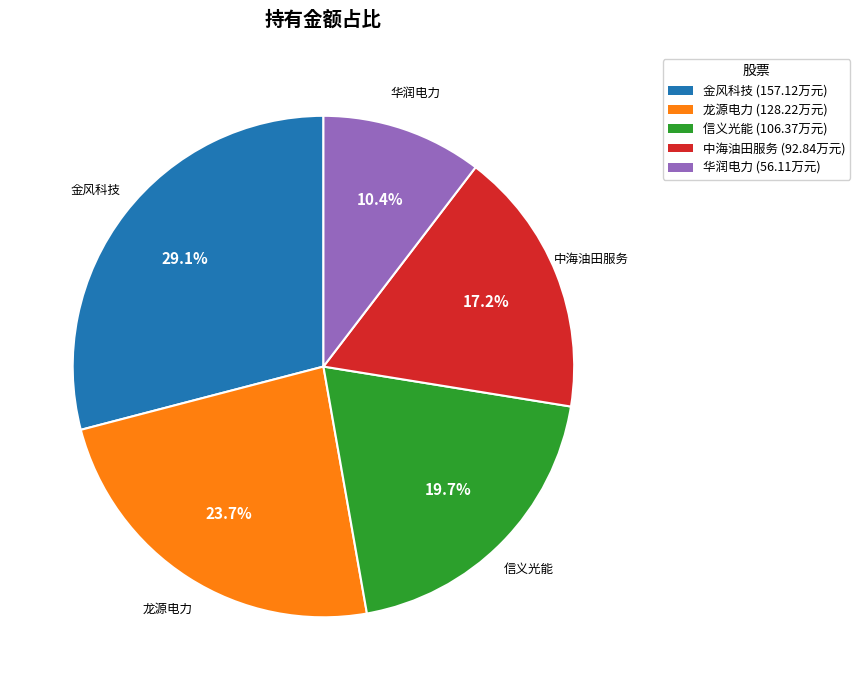

Approximately how many times larger is the value at 信义光能 (106.37万元) compared to 华润电力 (56.11万元)?

1.9